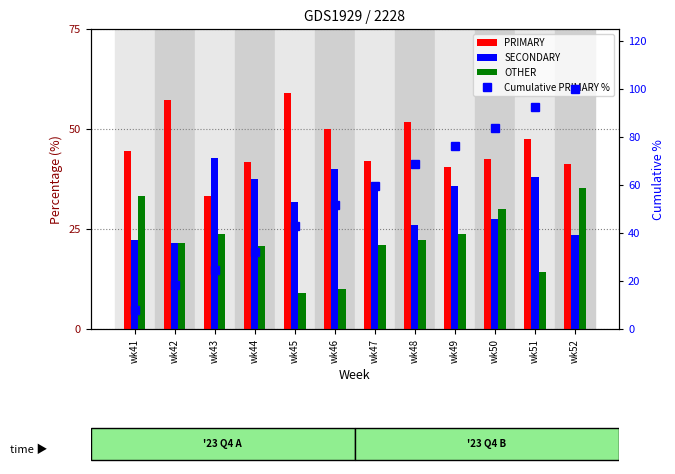

What is the difference between the Cumulative PRIMARY % values at wk47 and wk43?

35.0